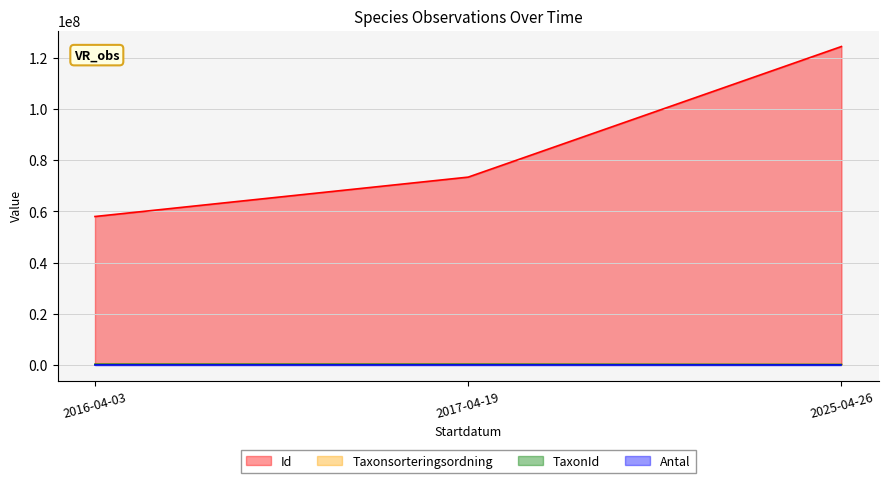

What is the total value across all series at 2016-04-03?

58261253